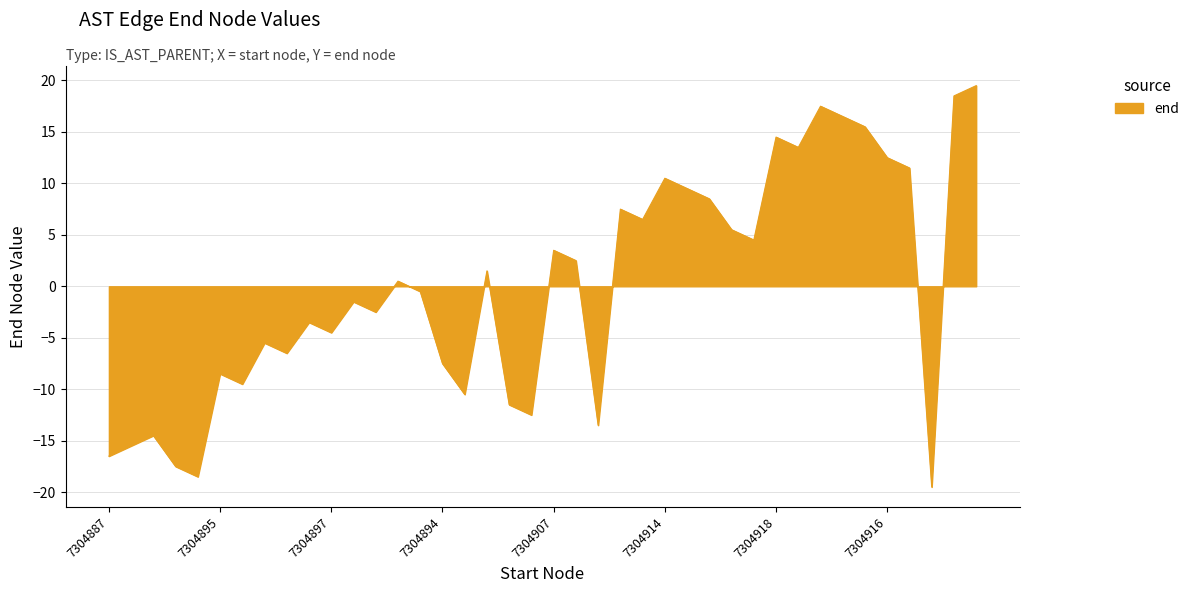

What is the maximum value shown in the chart?

19.5